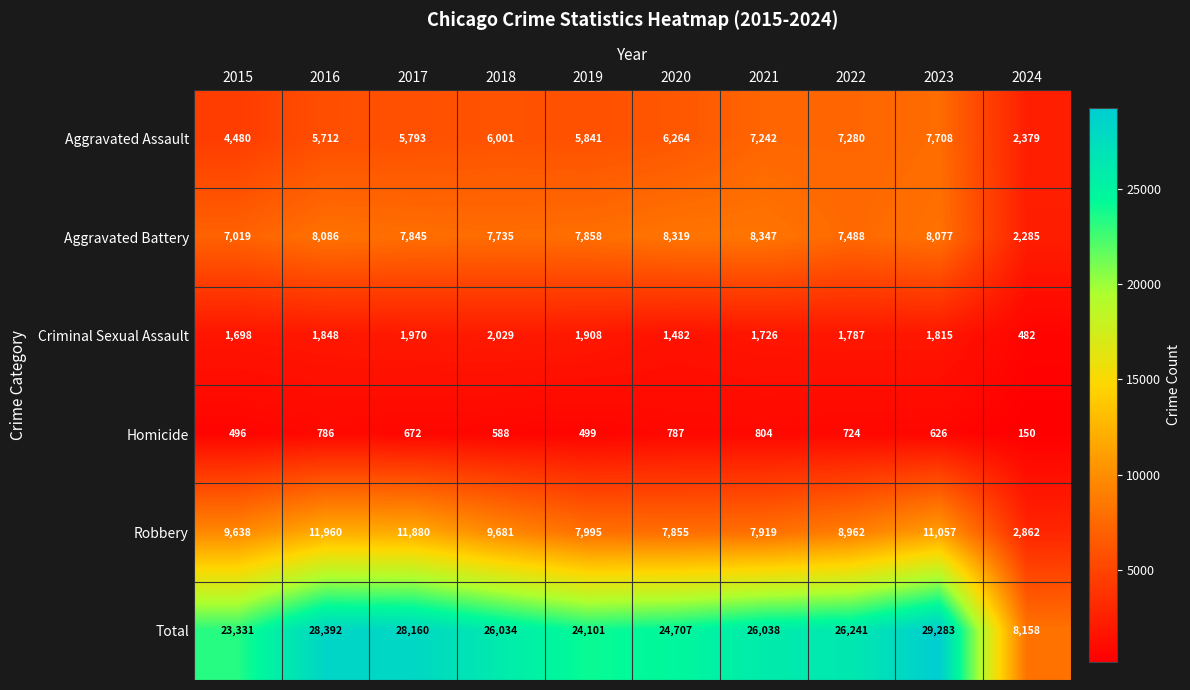

The Aggravated Assault series shows 2379 at 2024. True or false?

True